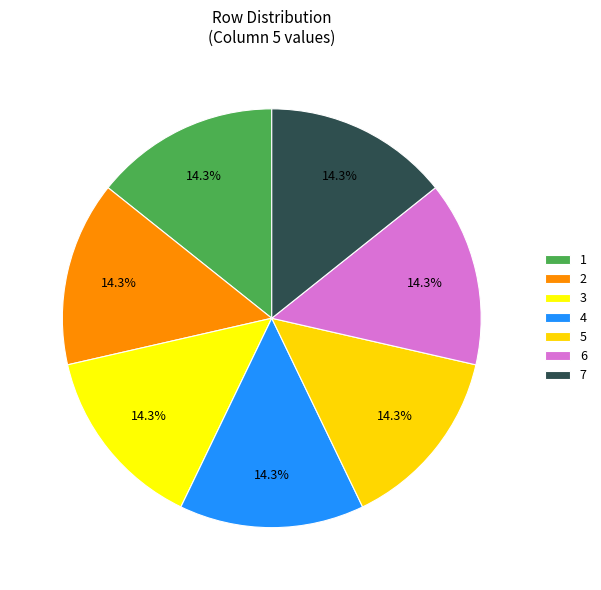

Is there any slice that represents more than half of the pie?

No